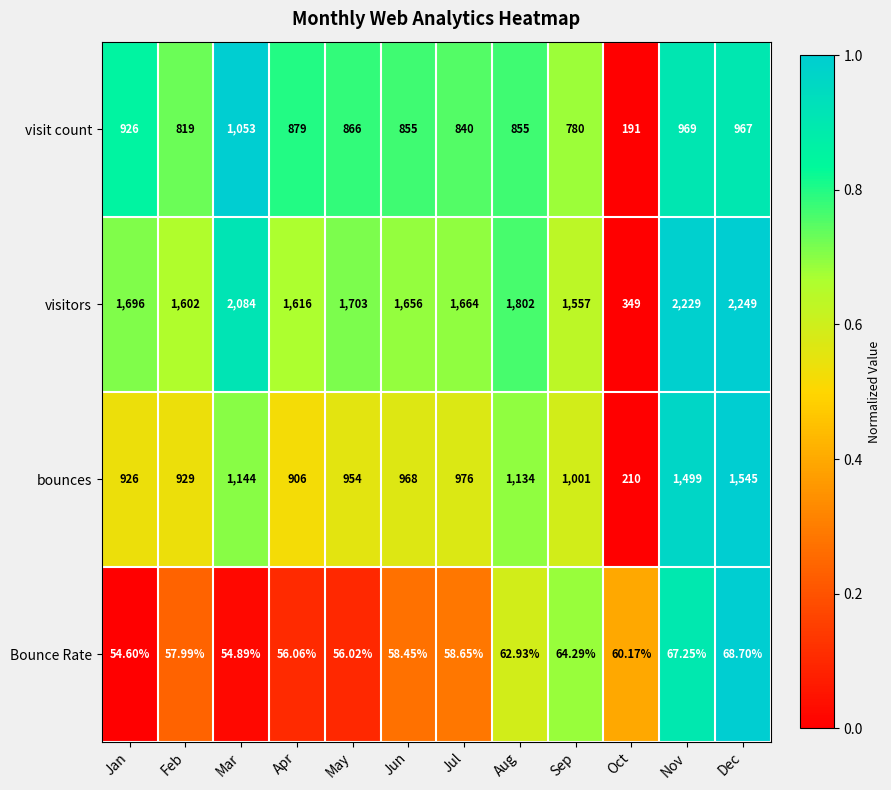

Where is visit count nearest to the value 622?

Sep